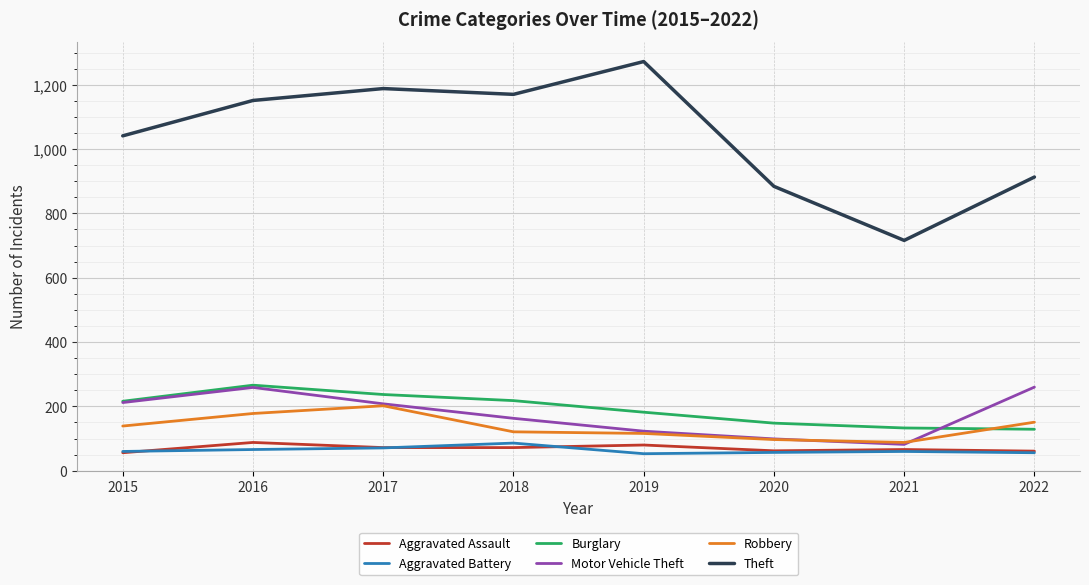

True or false: Aggravated Battery and Motor Vehicle Theft cross at least once.

False